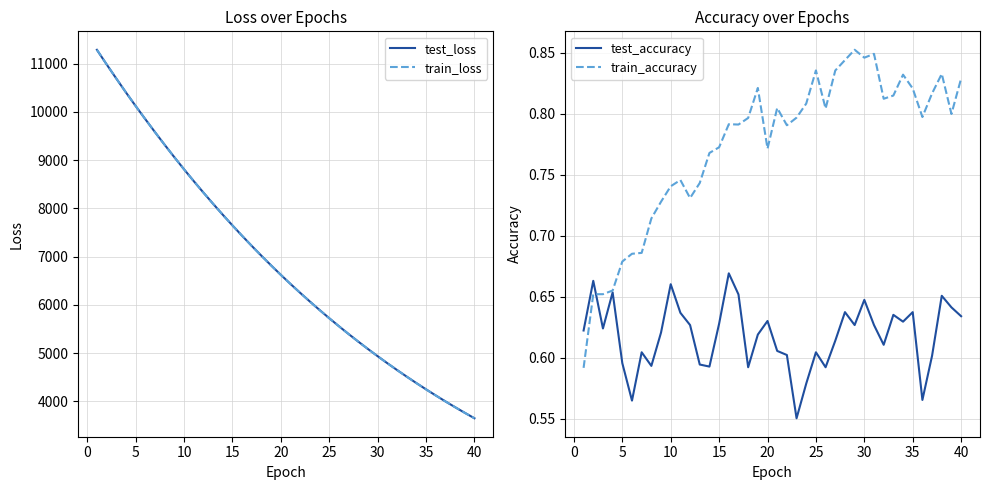

How many lines are shown in the chart?

4